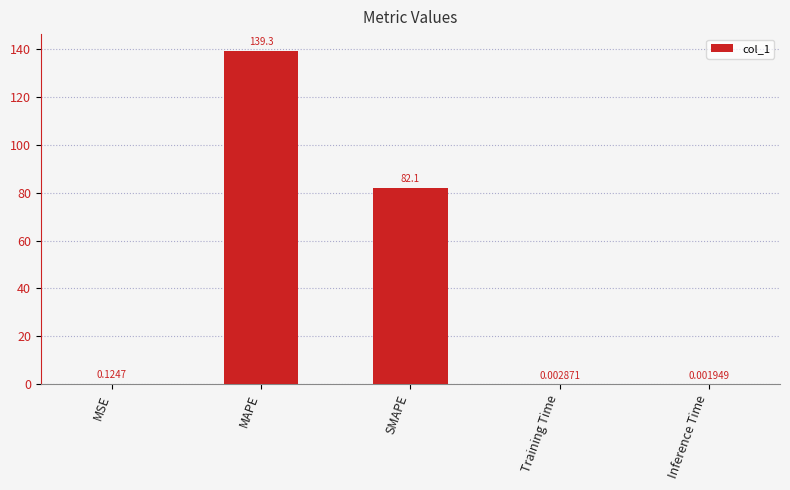

The value at SMAPE is 82.1. True or false?

True